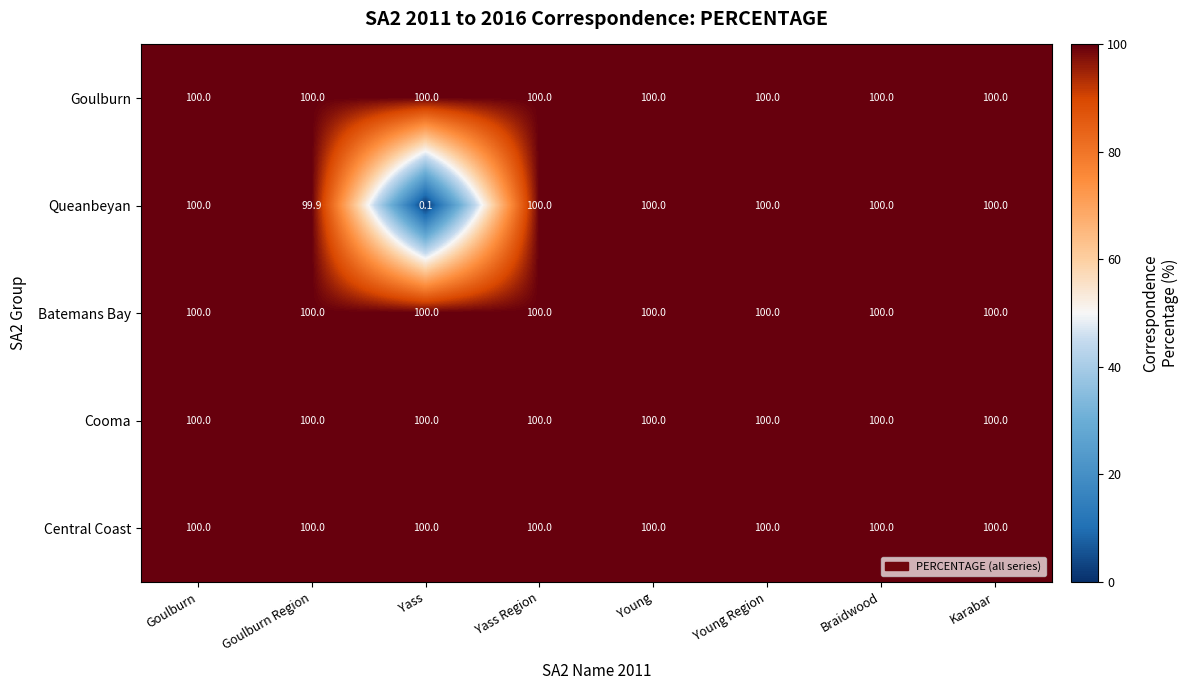

Which series has the widest spread of values?

Queanbeyan